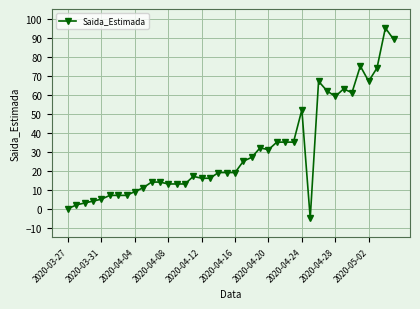

What is the minimum value shown in the chart?

-5